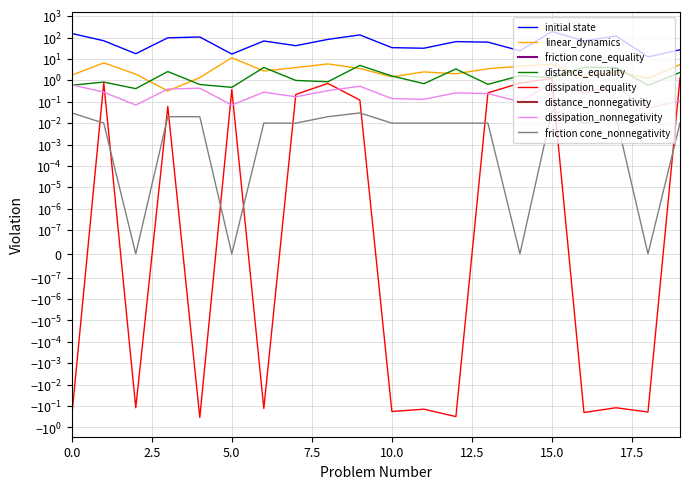

Which series has the largest range (max minus min)?

initial state